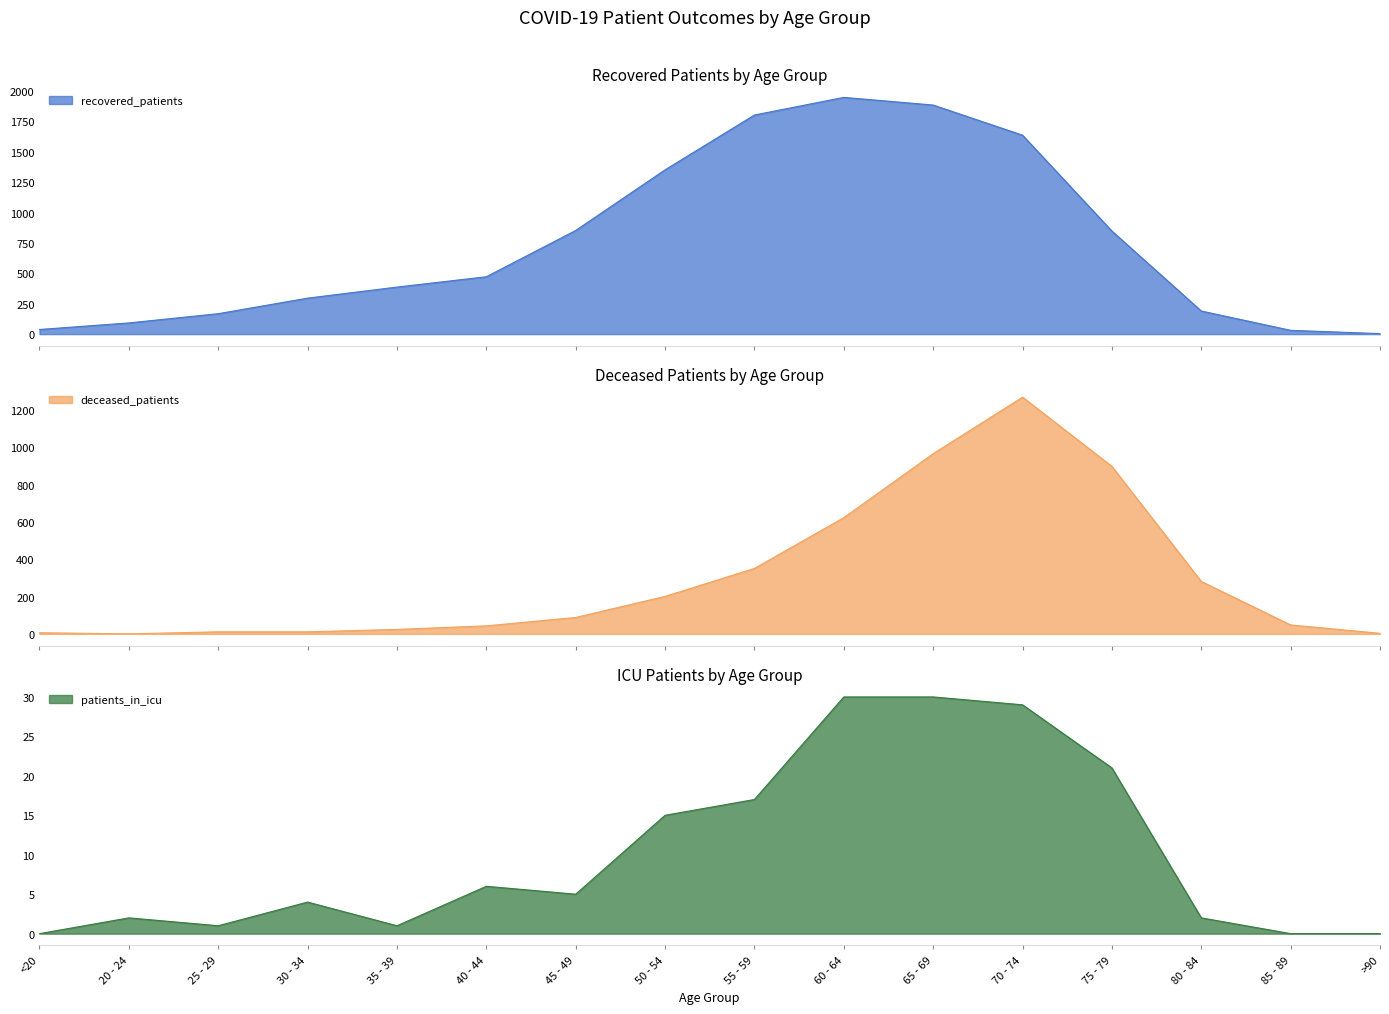

What is the label of the 3rd point from the right?

80 - 84